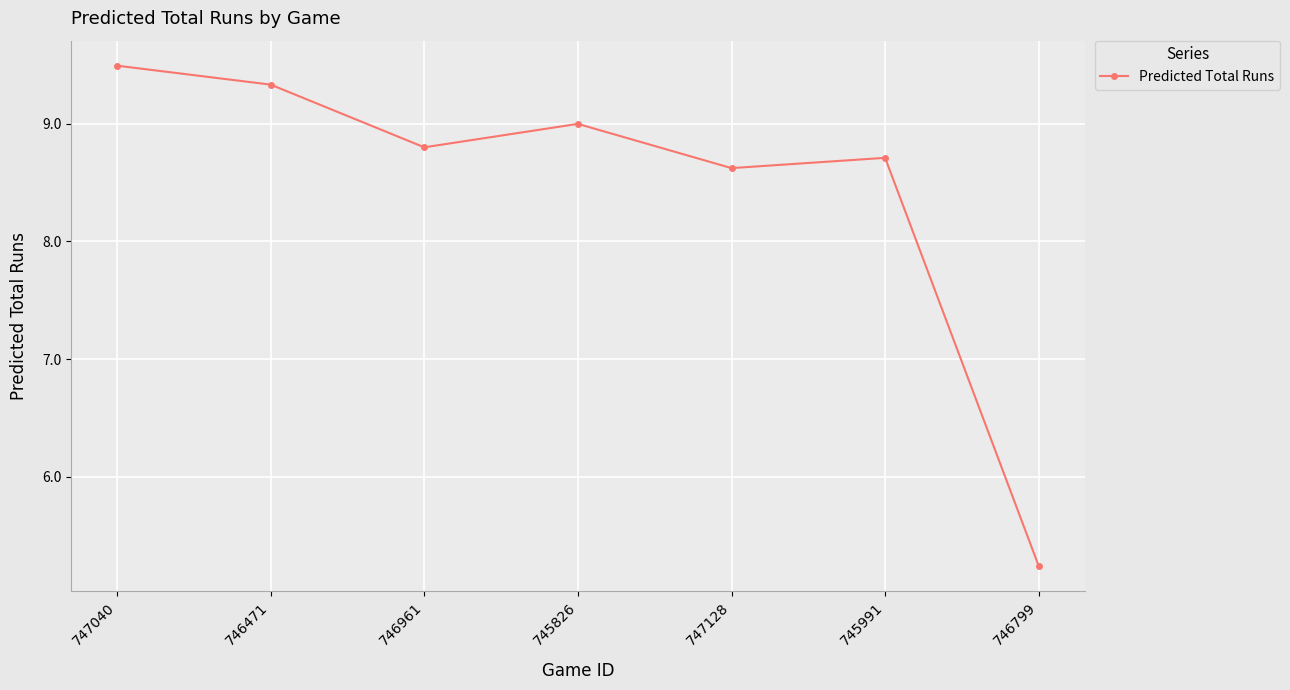

What is the smallest value displayed?

5.2